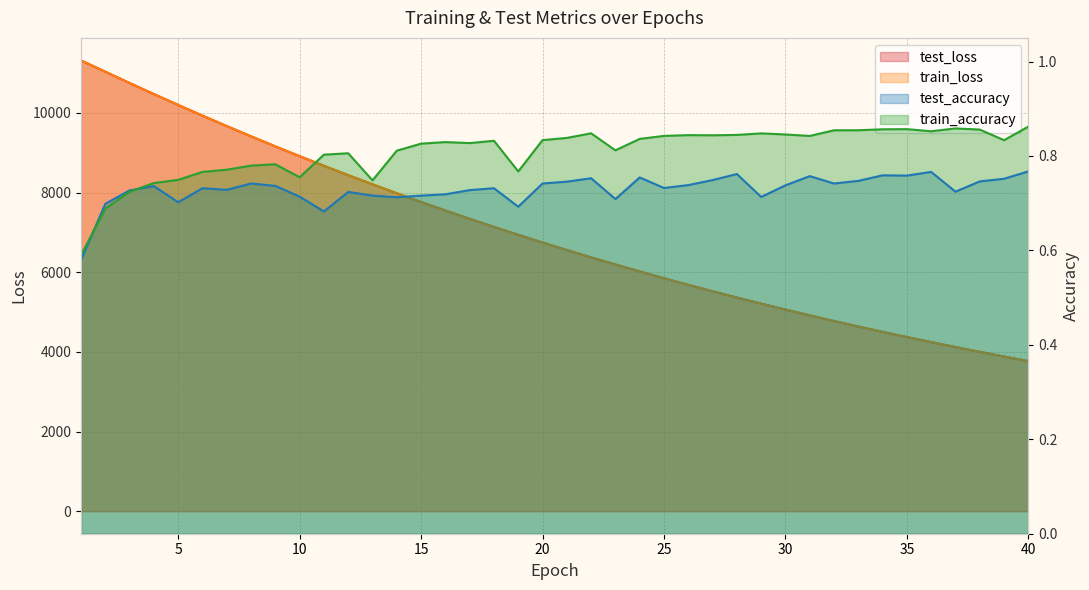

True or false: test_accuracy and train_loss cross at least once.

False